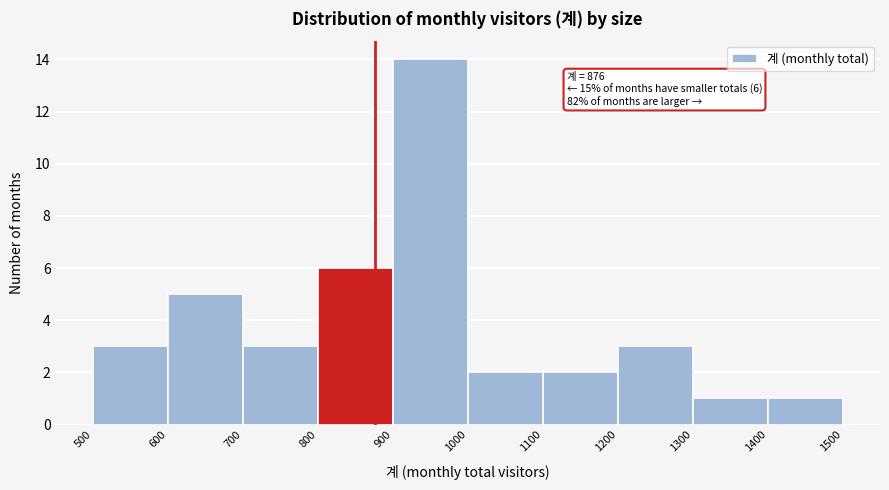

Which range on the x-axis has the tallest bar?

900 to 1000